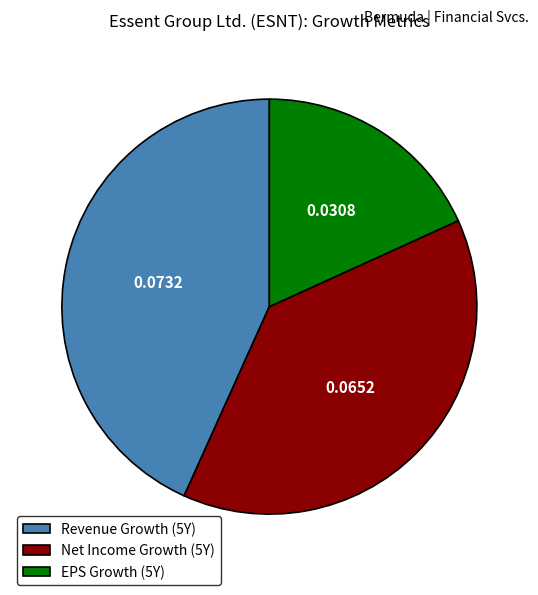

Which slice is the largest?

Revenue Growth (5Y)